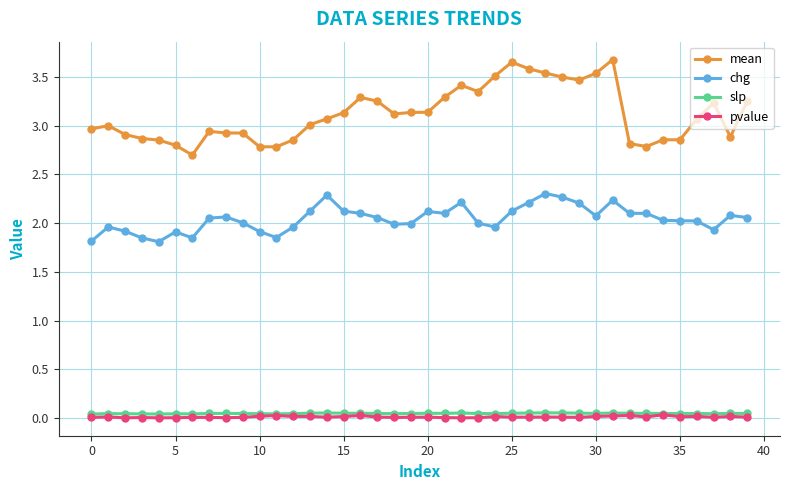

Count the number of data series in this chart.

4